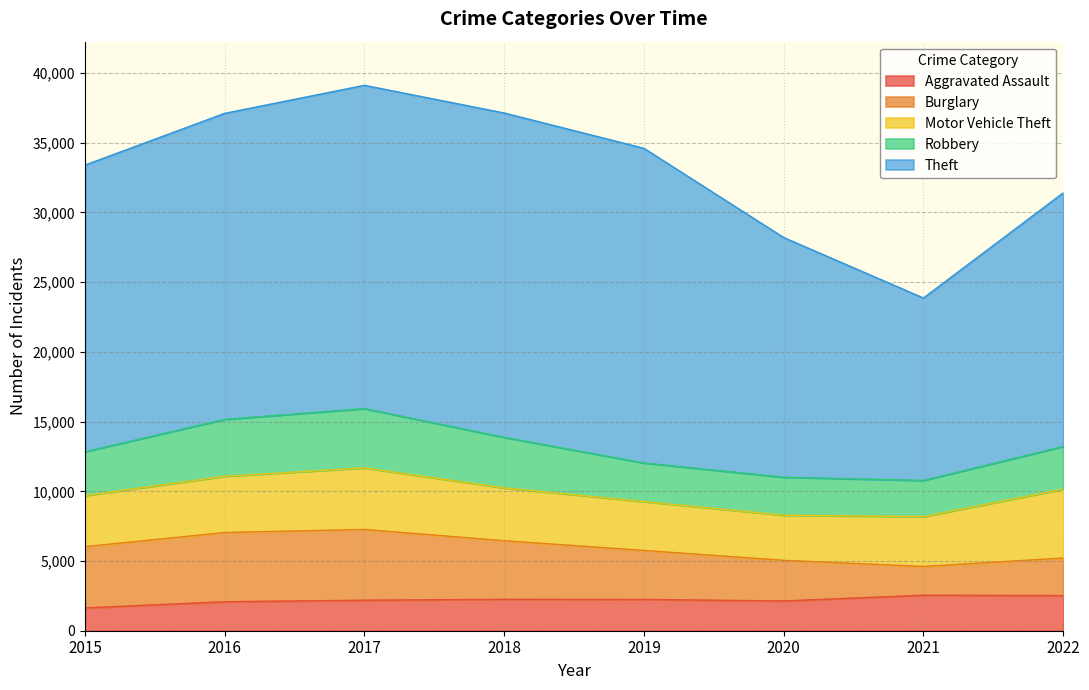

What is the maximum value for Motor Vehicle Theft?

4943